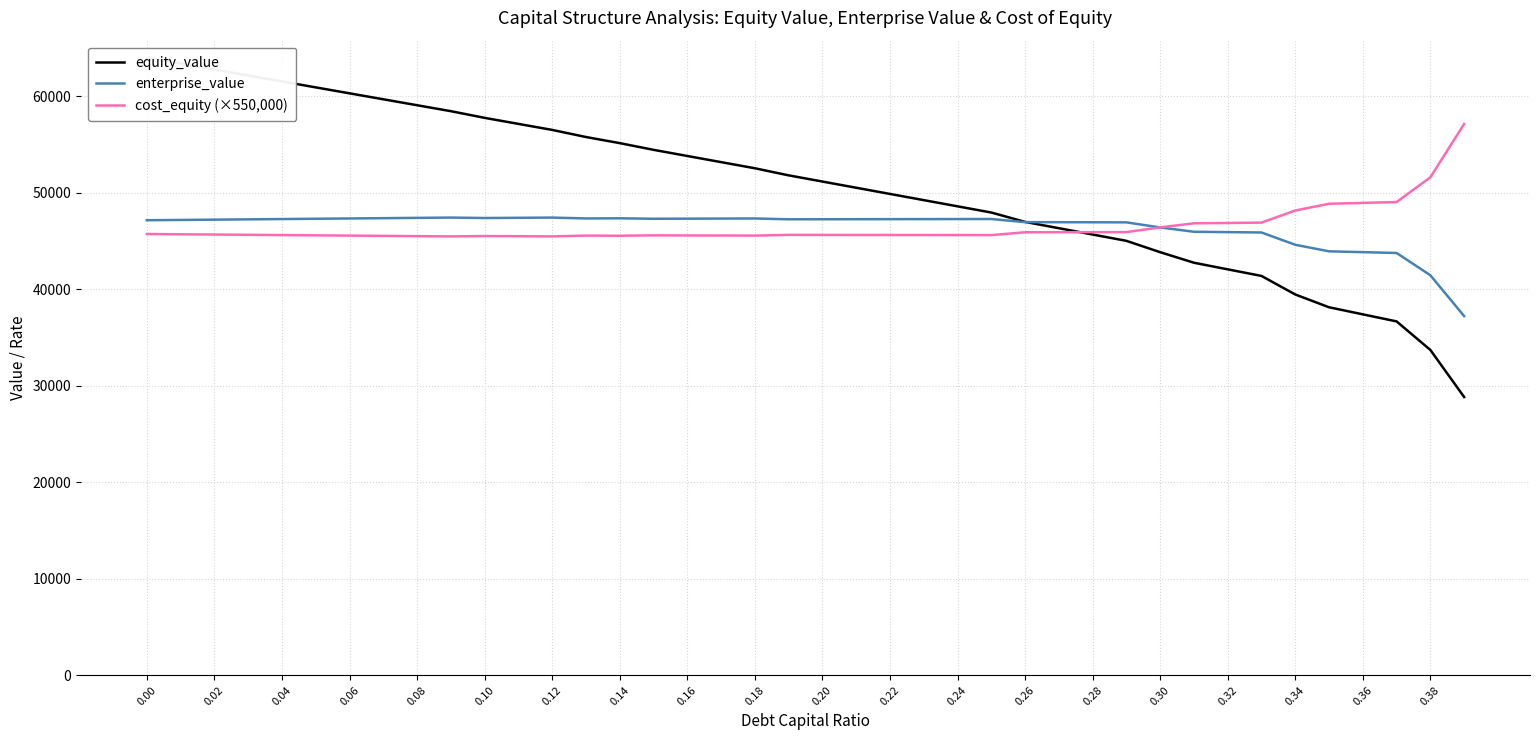

True or false: enterprise_value and equity_value cross at least once.

True